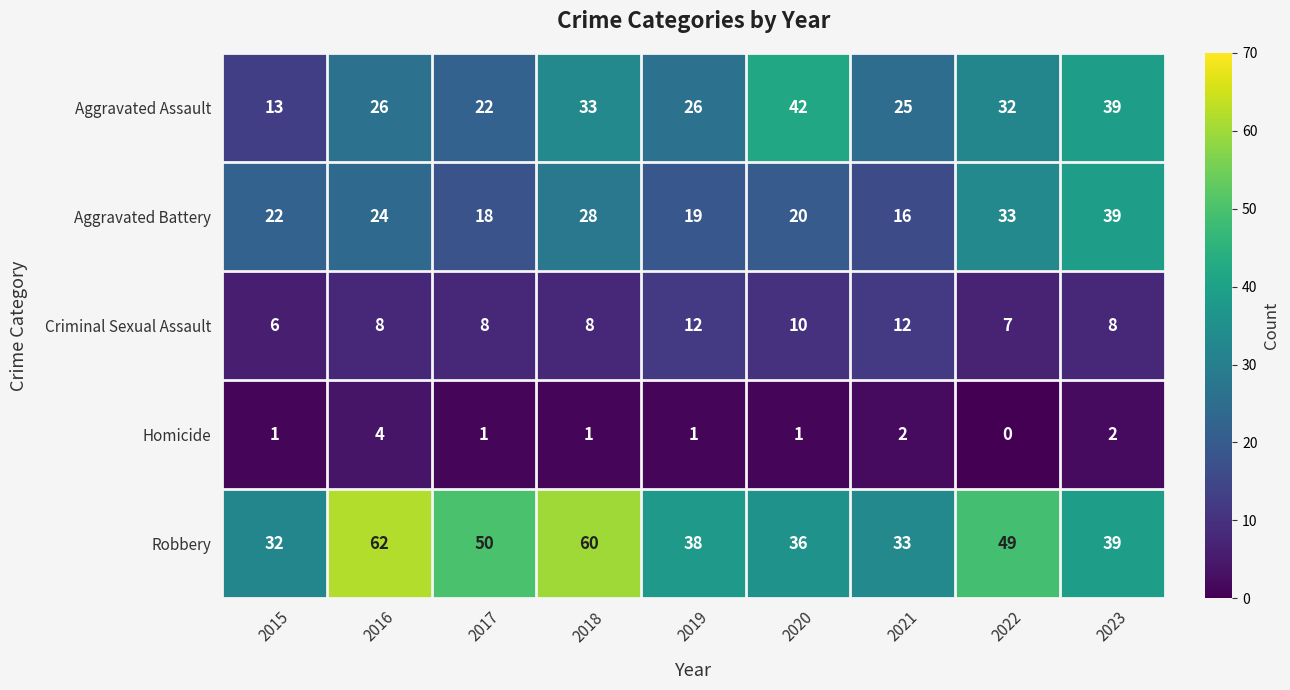

At which label does Robbery reach its peak?

2016